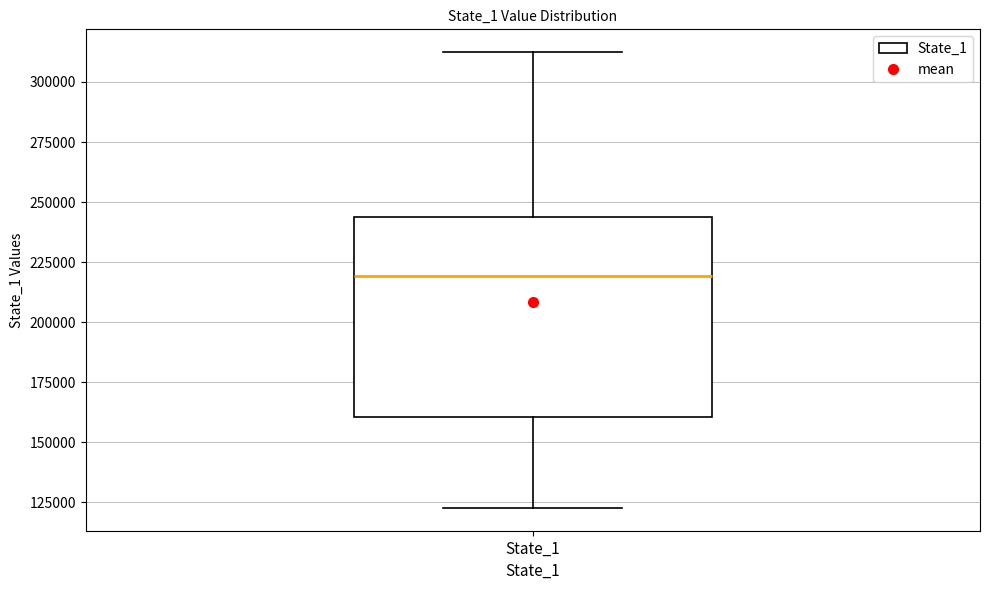

Transcribe this box plot: give where the median line is, the range the box spans, and where the two whiskers end, as read against the y-axis. The values are not printed on the chart, so give them approximately, as read against the axis.

median 220000, box 160000 to 245000, whiskers 125000 to 310000